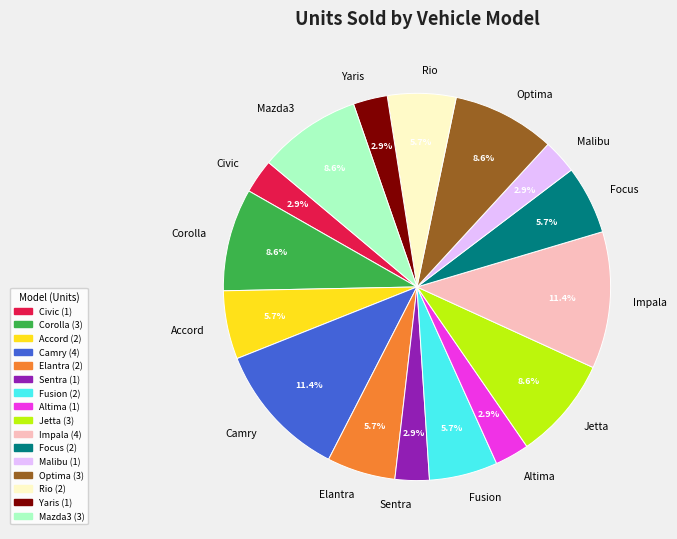

What is the ratio of the value at Focus to the value at Civic?

2.0